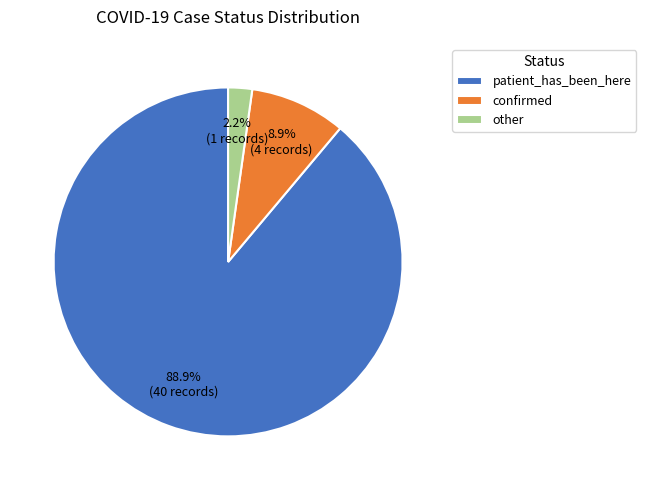

Which has a higher value, patient_has_been_here or confirmed?

patient_has_been_here